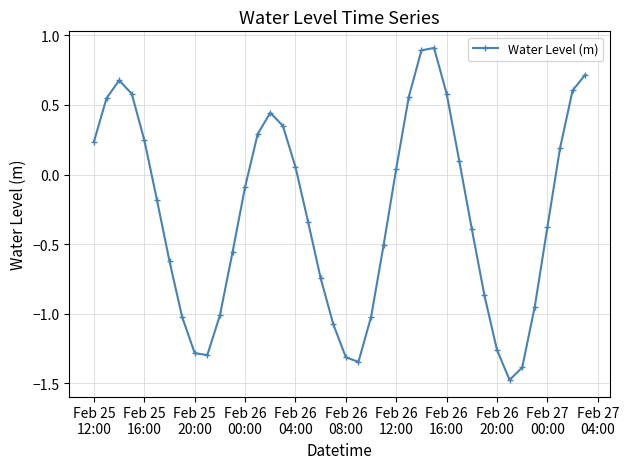

What is the smallest value displayed?

-1.5